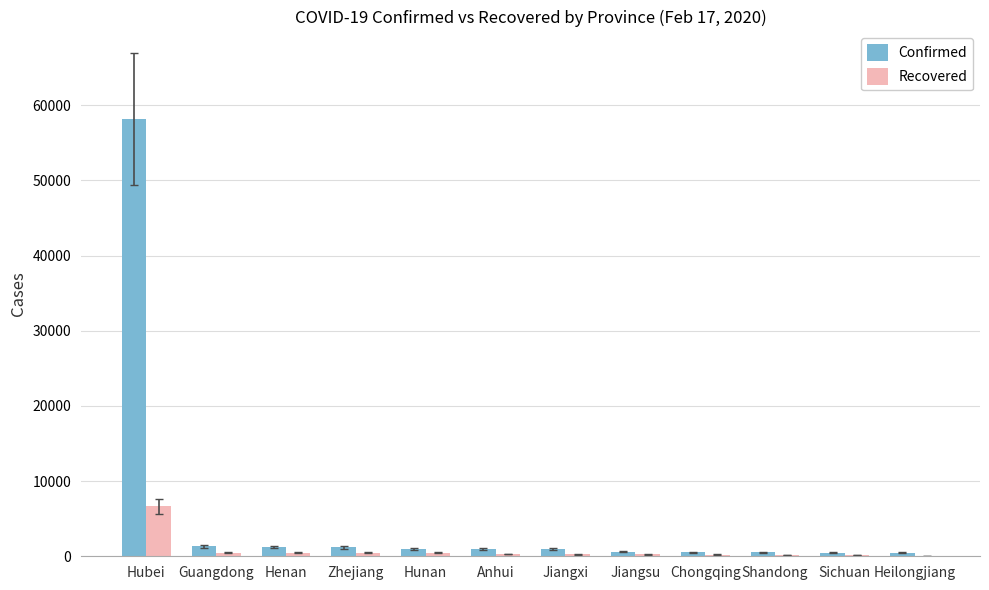

Which series changed the most between Hubei and Henan?

Confirmed